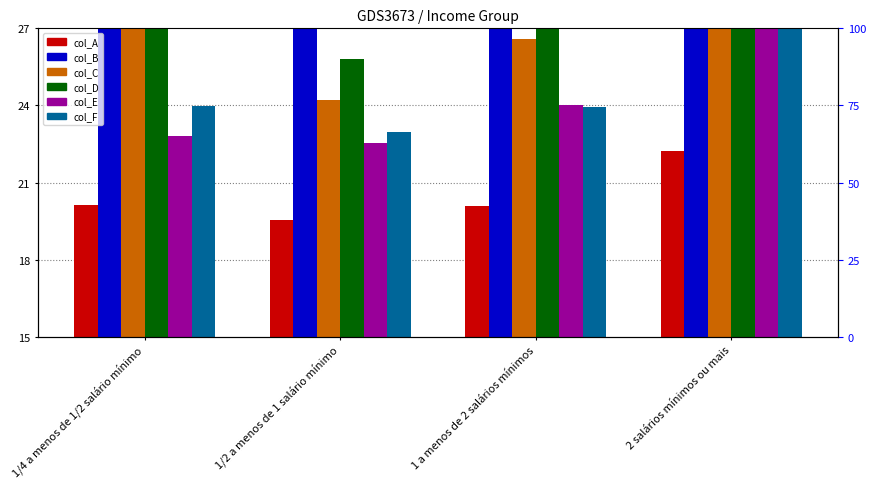

What is the spread (max minus min) of values at 1 a menos de 2 salários mínimos?

11.5